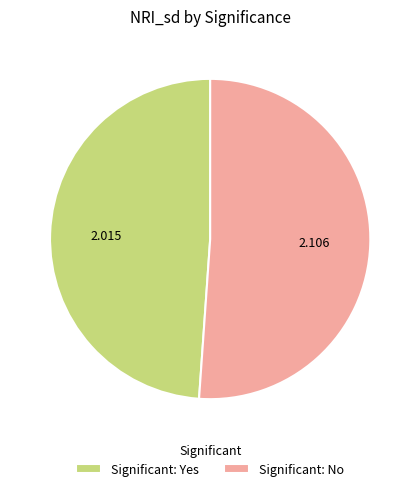

Which category has the biggest portion of the pie?

Significant: No